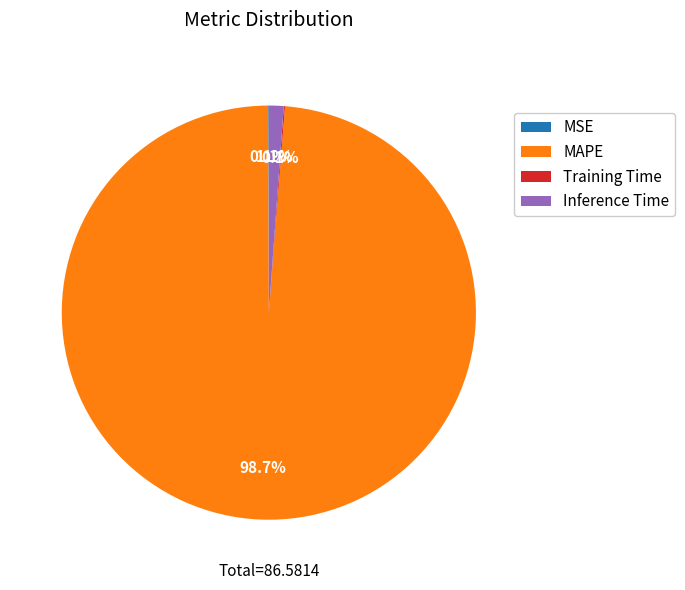

What is the largest slice in the pie chart?

MAPE